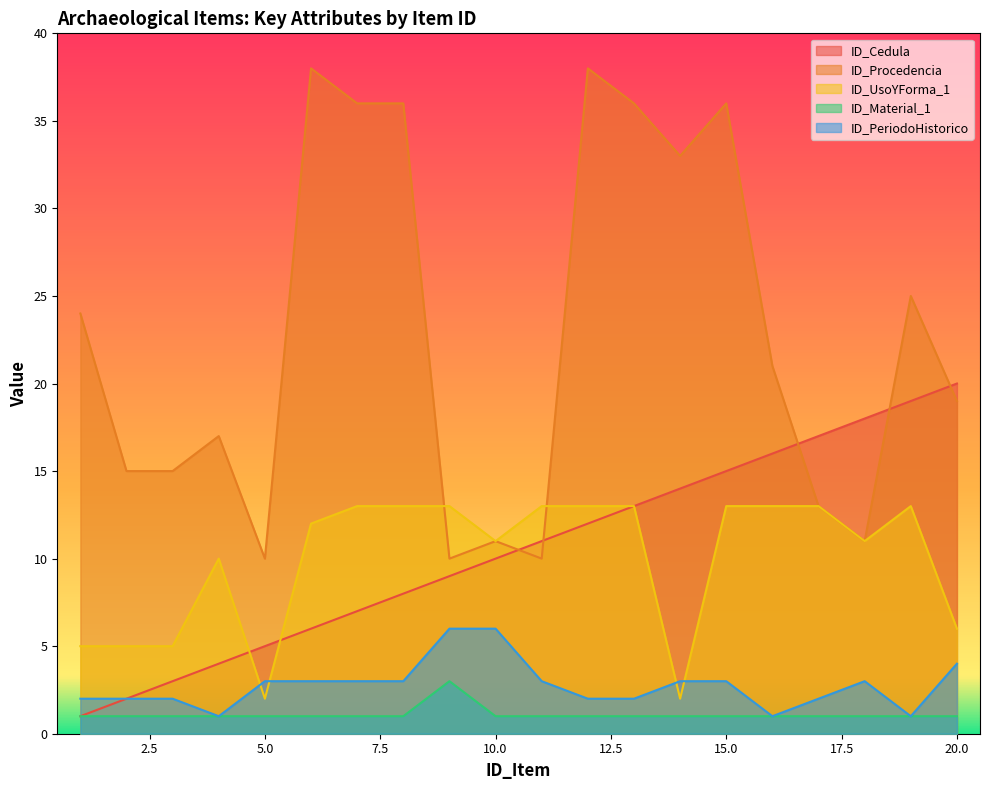

Is the value of ID_Material_1 at 3 greater than the value of ID_Procedencia at 12?

No